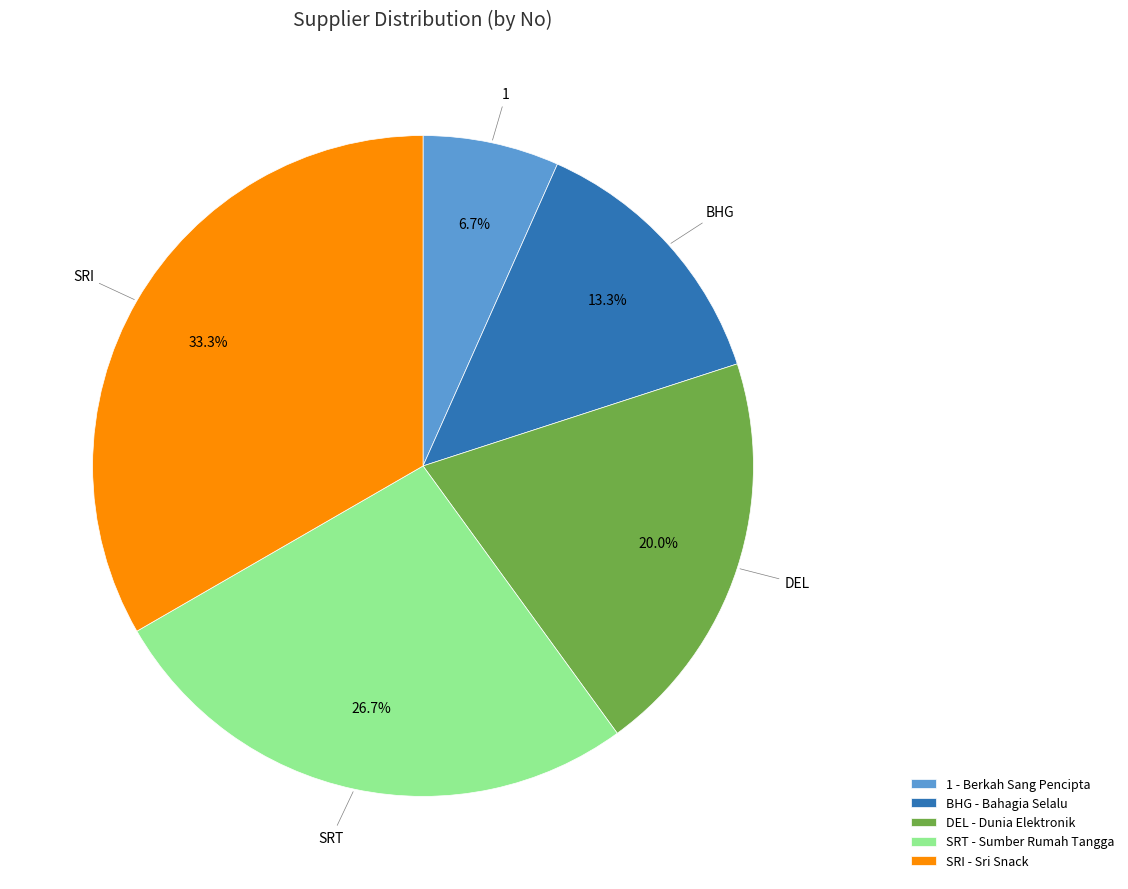

To the nearest percent, what is the difference between the largest and smallest slice percentages?

27%